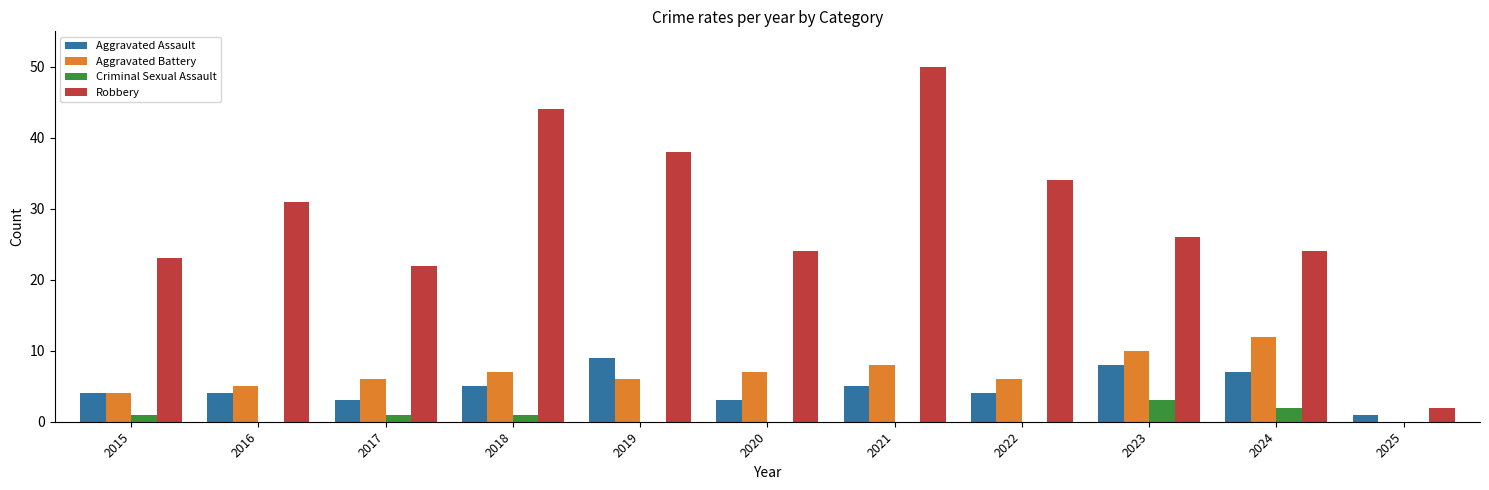

The Aggravated Assault series shows 12 at 2023. True or false?

False